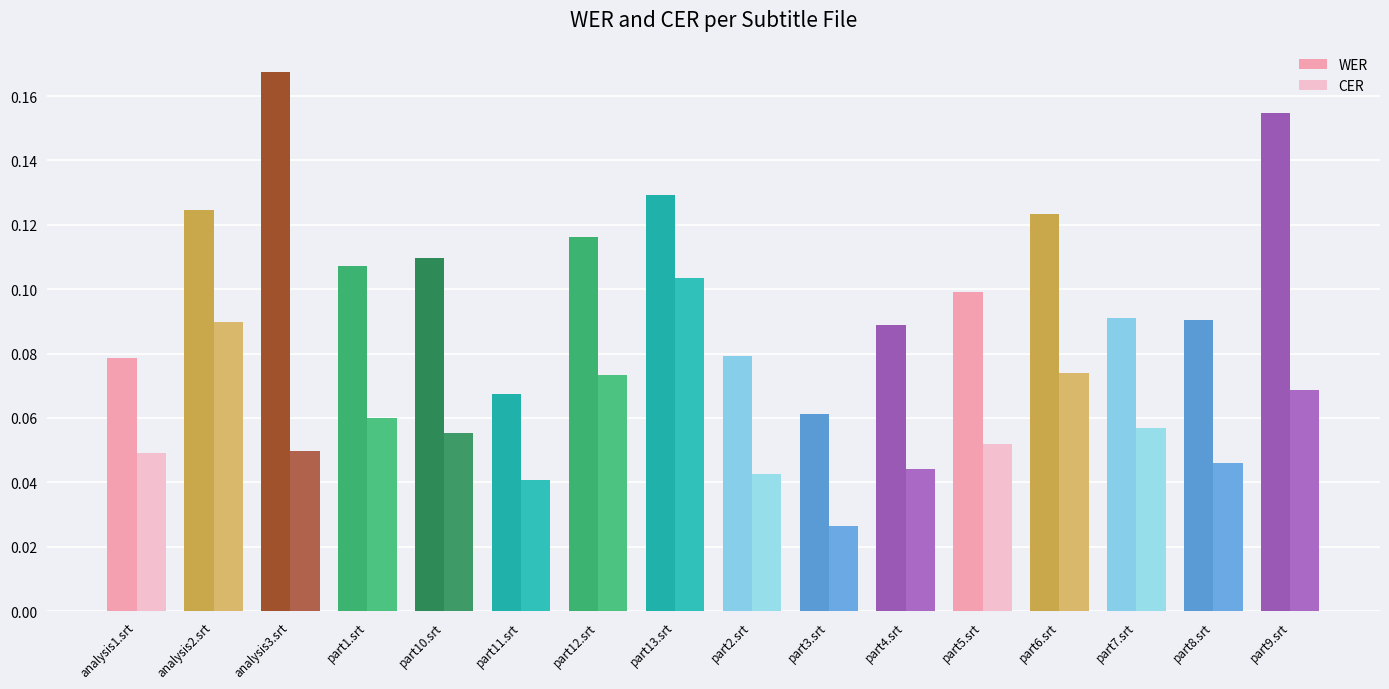

Rank the series at analysis2.srt from highest to lowest value.

WER, CER